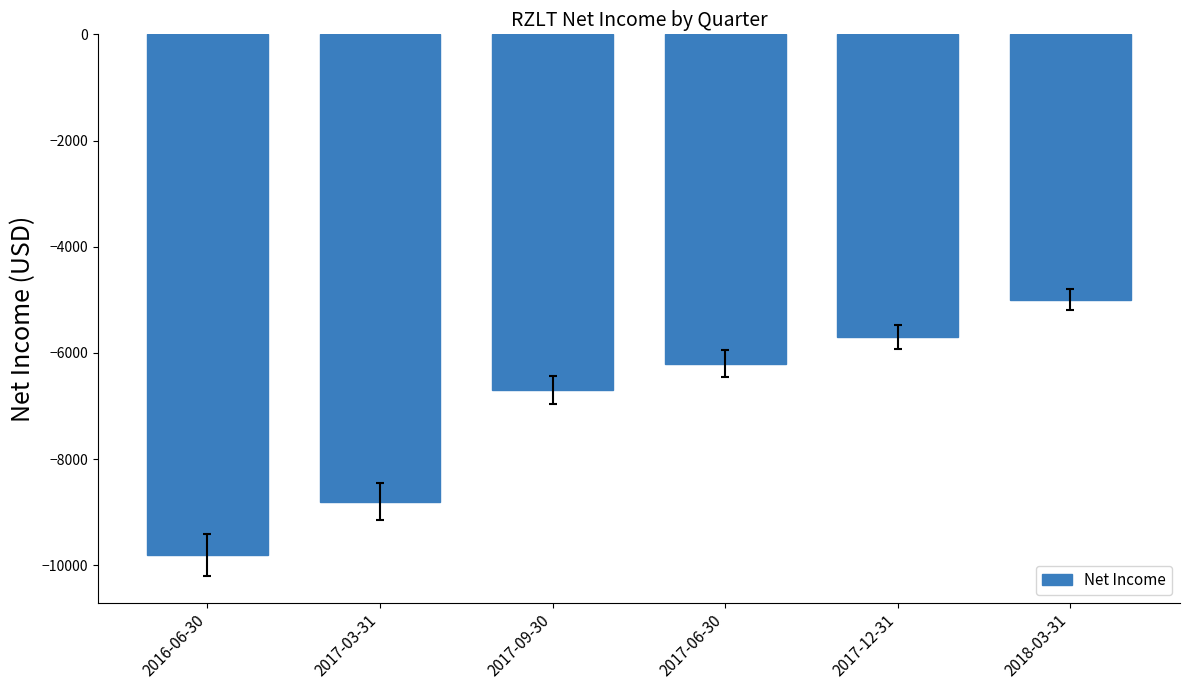

The value at 2017-06-30 is -4332. True or false?

False